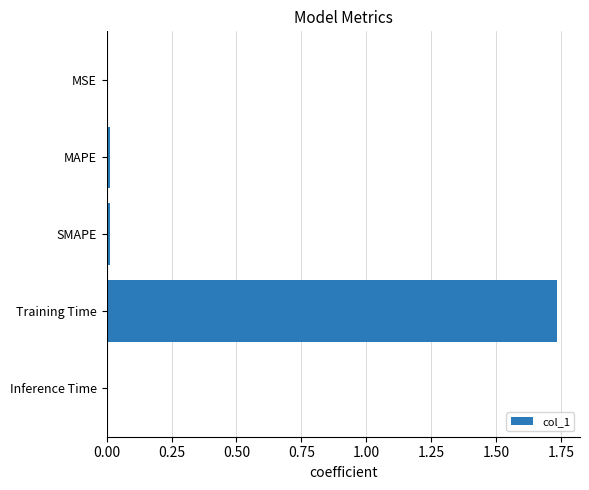

Is it true that the value at SMAPE is 0.0?

True